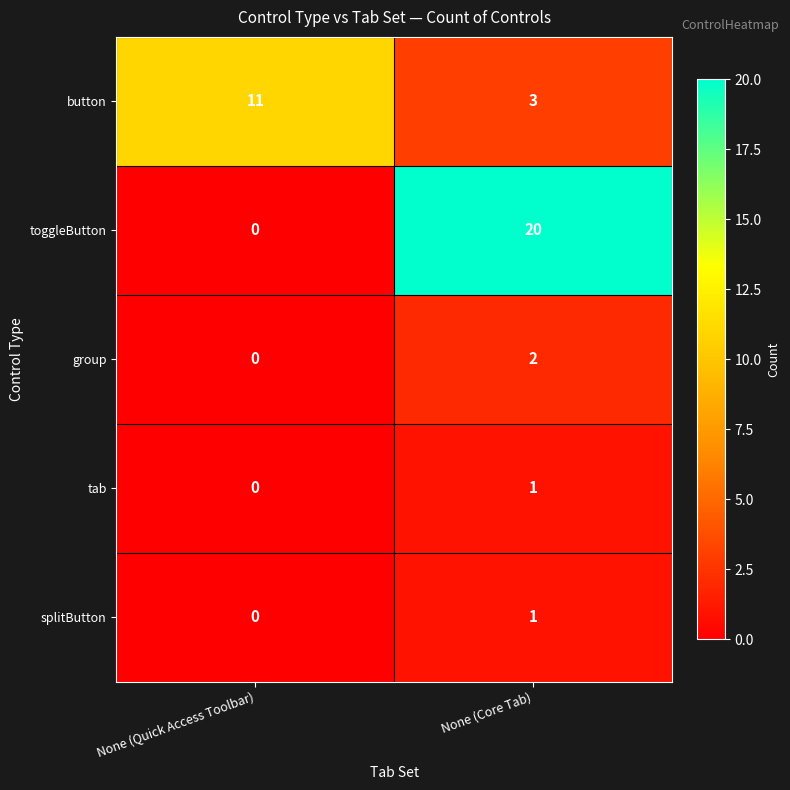

List the labels in order of toggleButton value, smallest first.

None (Quick Access Toolbar), None (Core Tab)